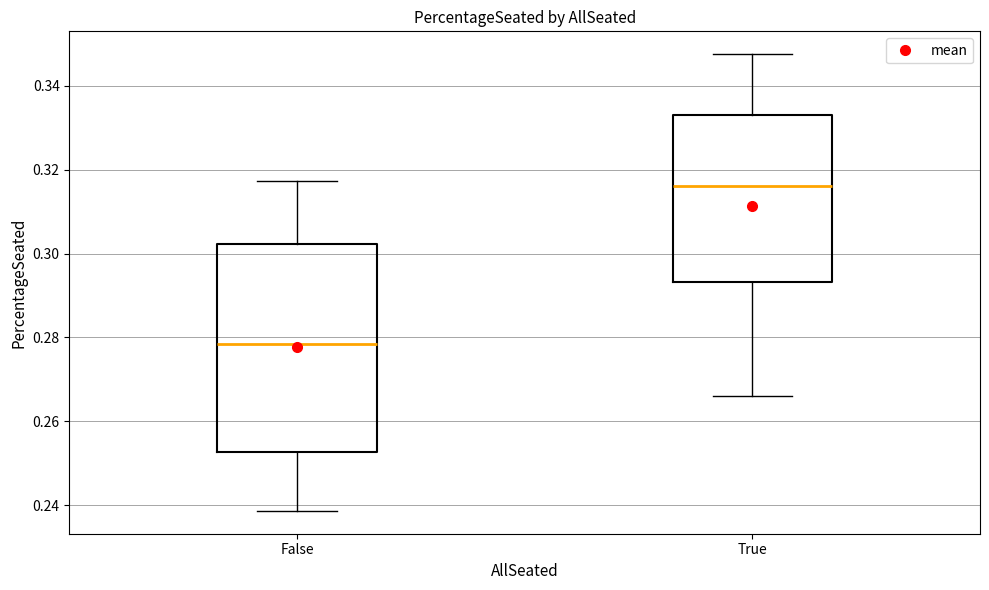

Reading left to right, transcribe this box plot: for each box, give where its median line is, the range the box spans, and where its two whiskers end, as read against the y-axis. The values are not printed on the chart, so give them approximately, as read against the axis.

False: median 0.278, box 0.252 to 0.302, whiskers 0.238 to 0.318
True: median 0.316, box 0.294 to 0.334, whiskers 0.266 to 0.348